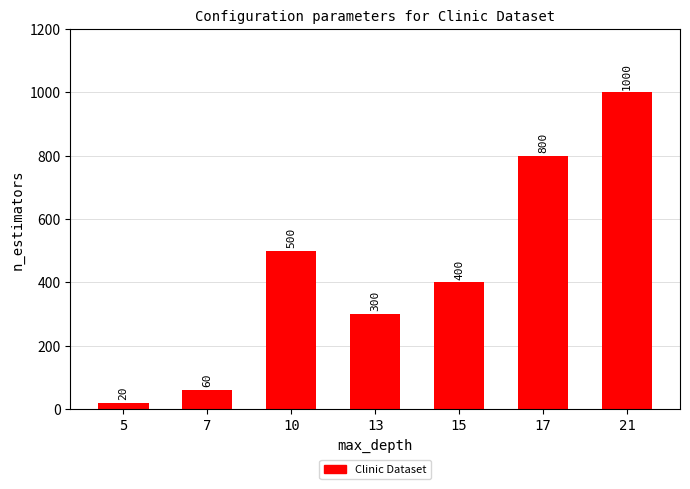

What is the difference between the values at 10 and 13?

200